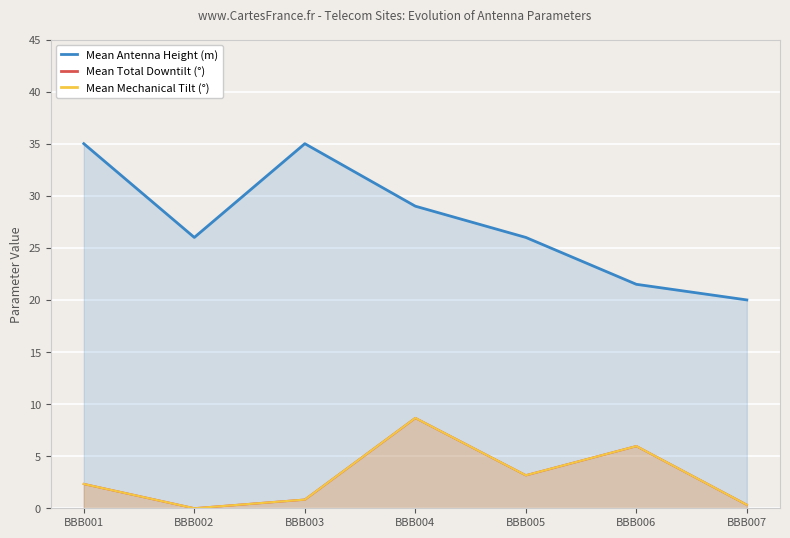

Between BBB007 and BBB006, which is larger?

BBB006